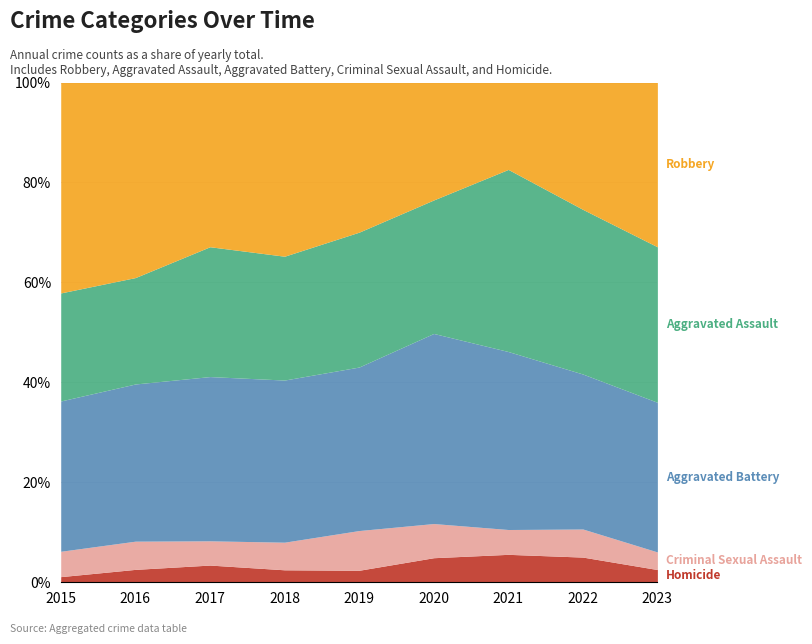

Reading left to right, transcribe all the data shown in this chart.

Homicide: 6	16	22	14	13	23	27	26	13
Criminal Sexual Assault: 27	35	31	31	43	32	24	29	18
Aggravated Battery: 160	195	210	182	177	178	172	160	153
Aggravated Assault: 115	132	166	139	146	125	176	170	159
Robbery: 224	242	210	195	162	110	84	131	168